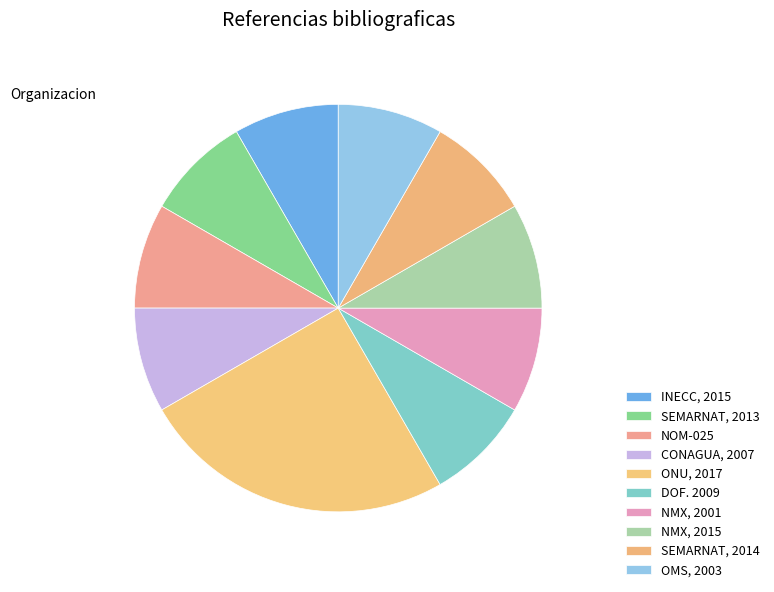

How many slices are in this pie chart?

10